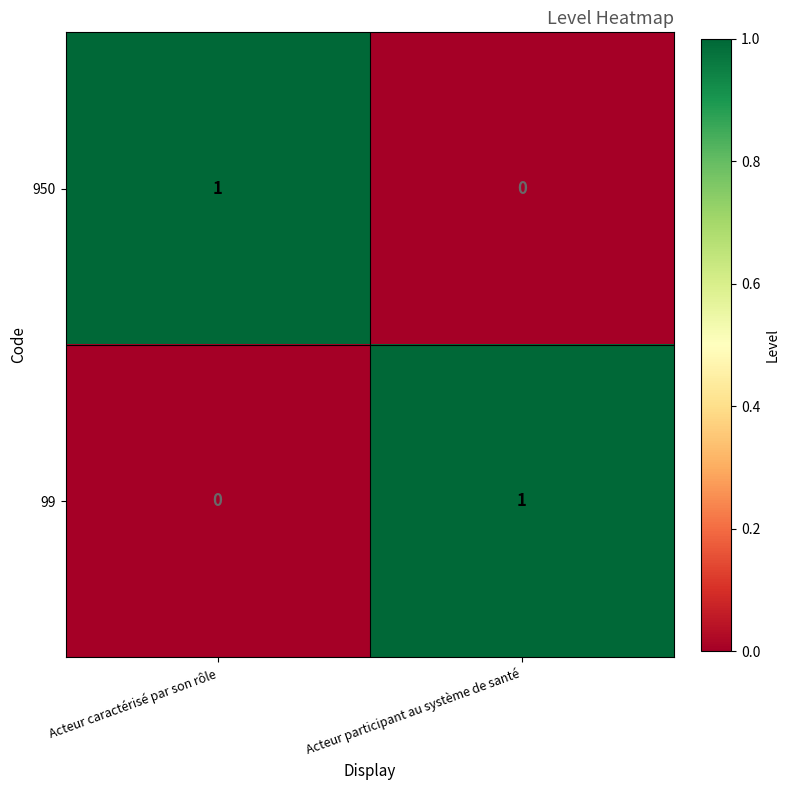

The value of 950 at Acteur participant au système de santé is -1. True or false?

False